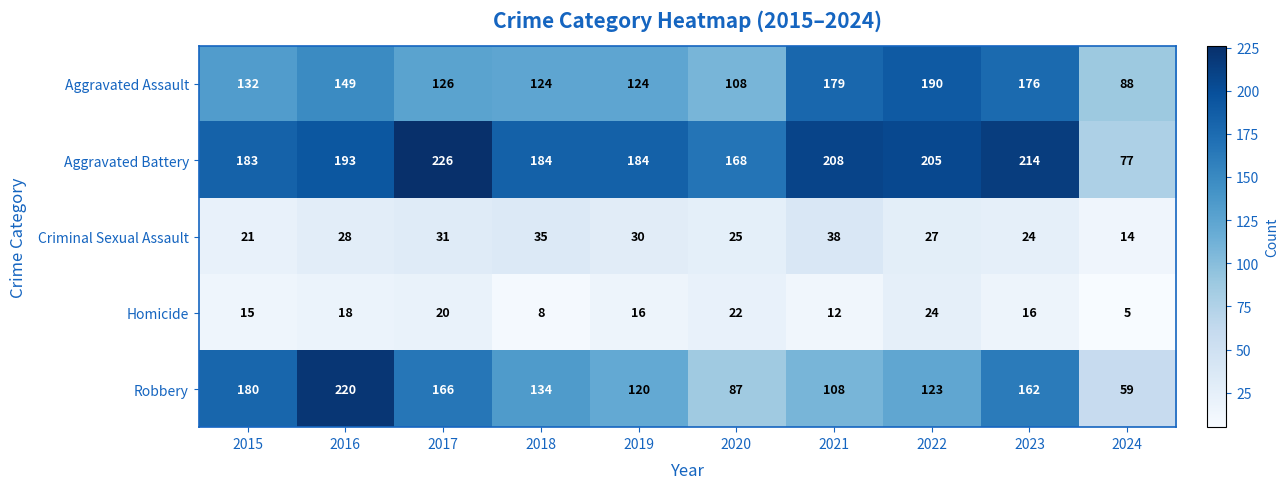

At how many categories does at least one series exceed 83?

10